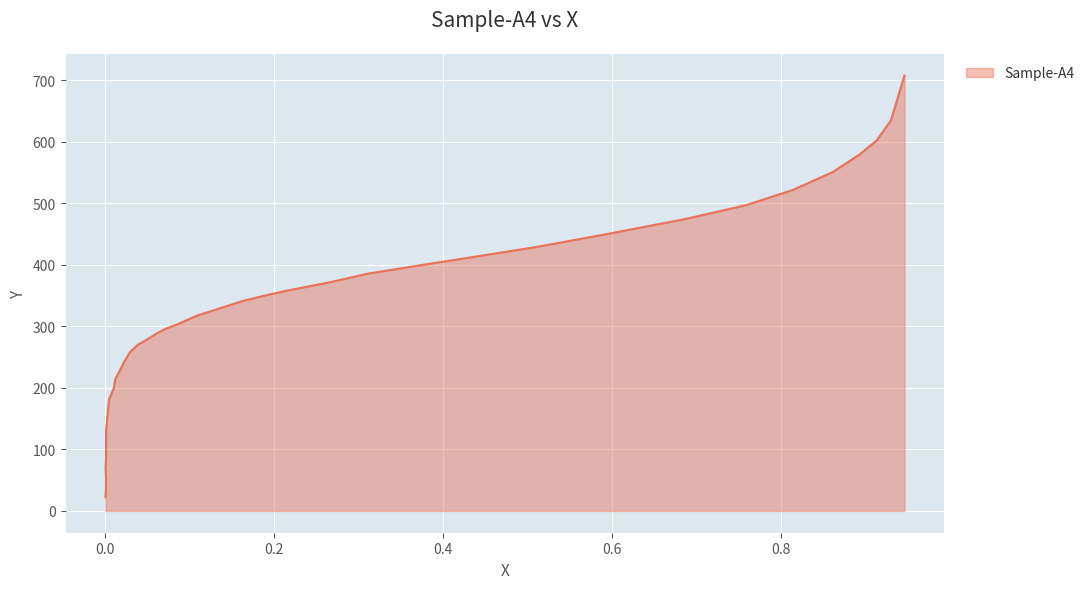

What is the smallest value displayed?

22.4